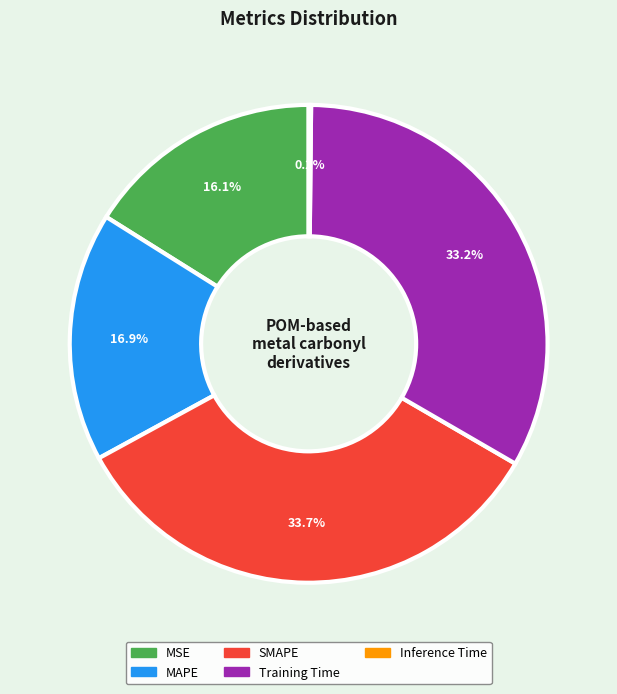

What is the total percentage of Training Time and MSE?

49.3%